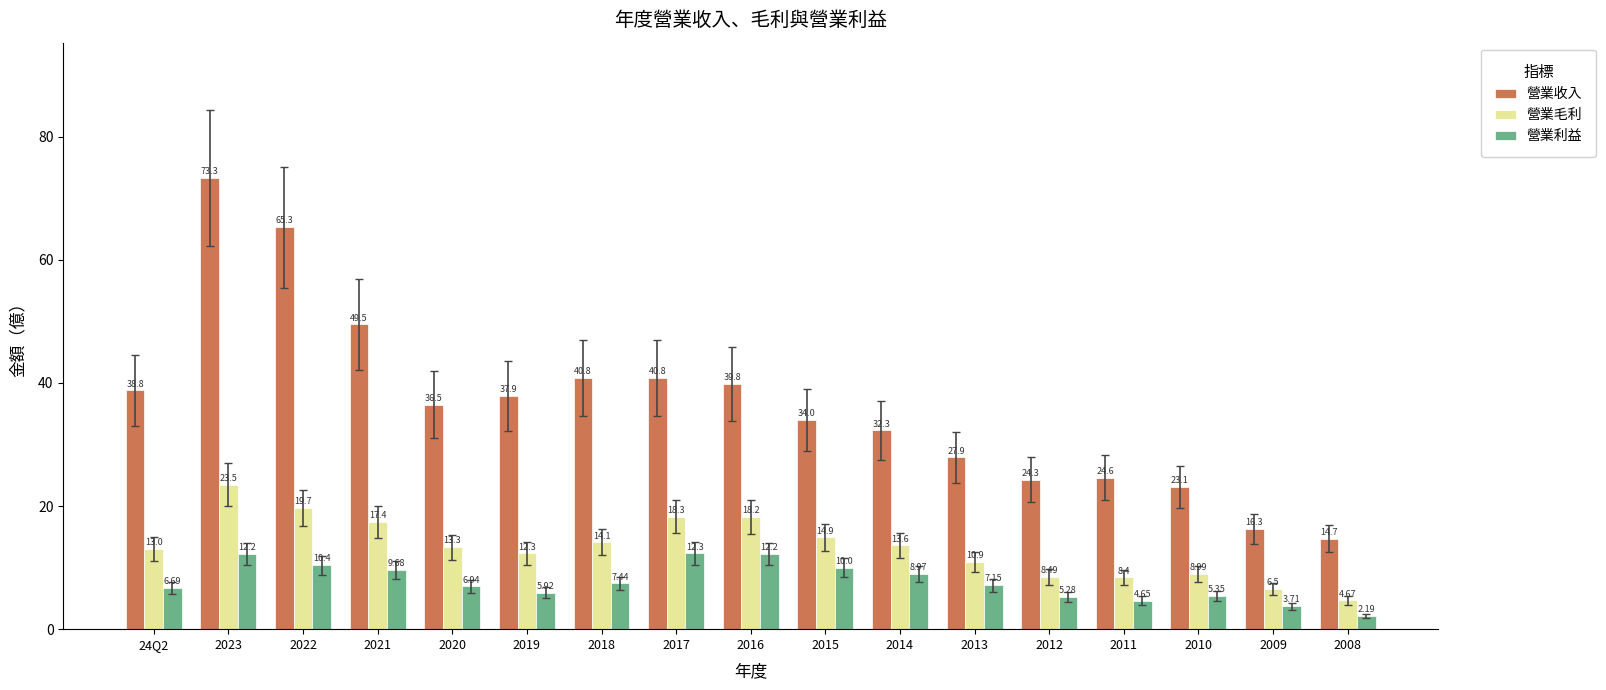

Which label corresponds to the largest value in the chart?

2023